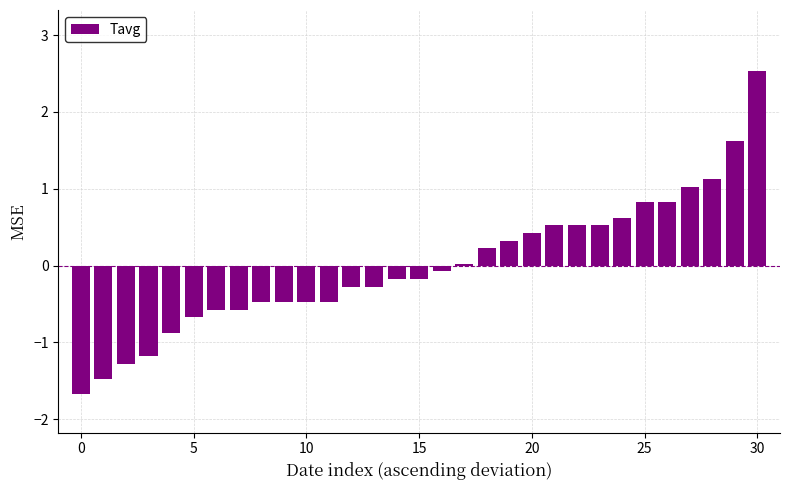

What is the maximum value shown in the chart?

2.5